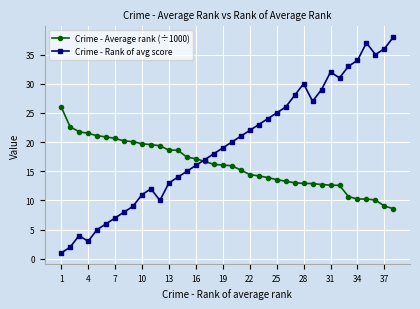

What is the minimum value for Crime - Average rank (÷1000)?

8.6